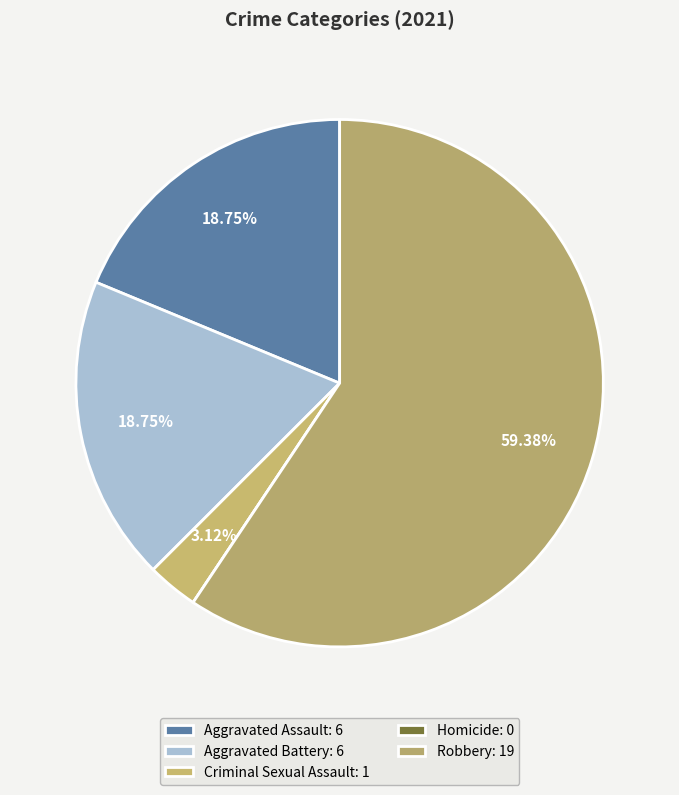

Rank the categories by value from highest to lowest.

Robbery, Aggravated Assault, Aggravated Battery, Criminal Sexual Assault, Homicide